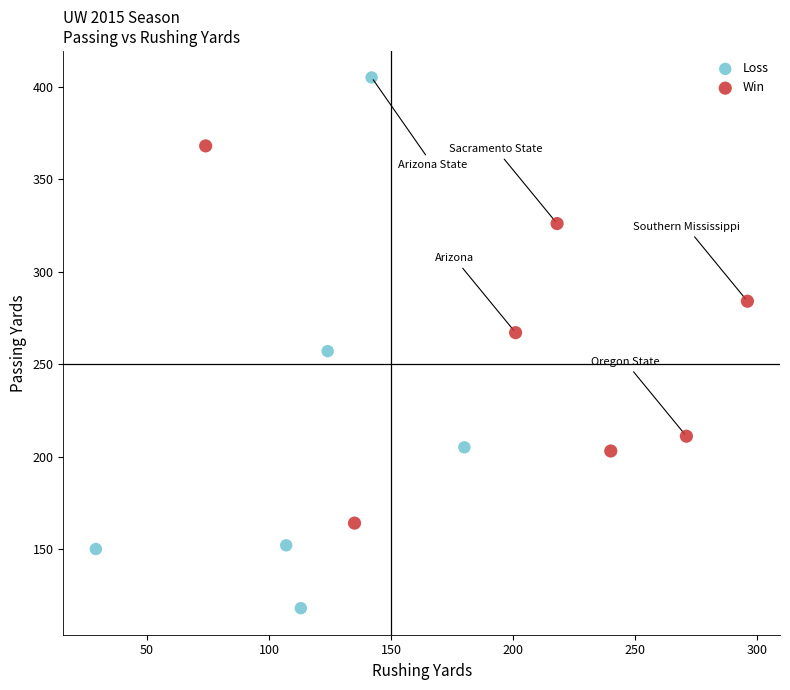

Which series reaches the minimum Y coordinate?

Loss